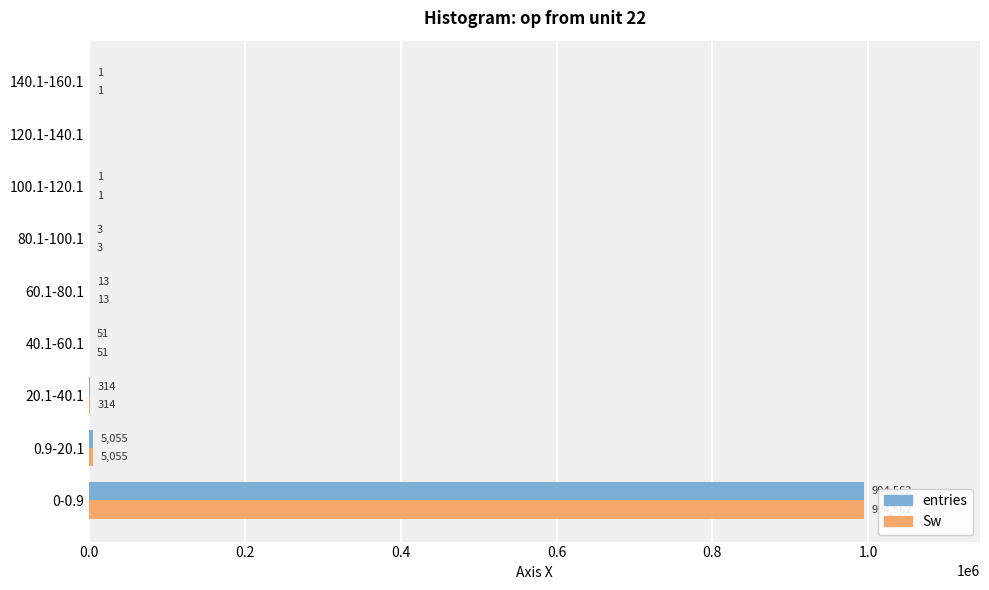

At which category does the chart reach its peak across all series?

0-0.9